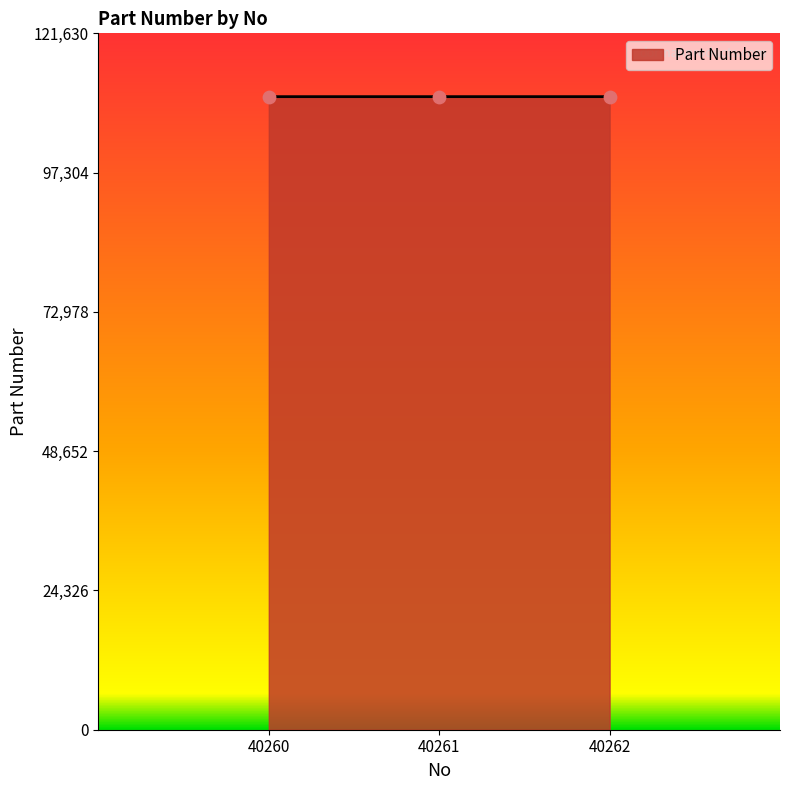

What is the change in value from 40260 to 40261?

+1